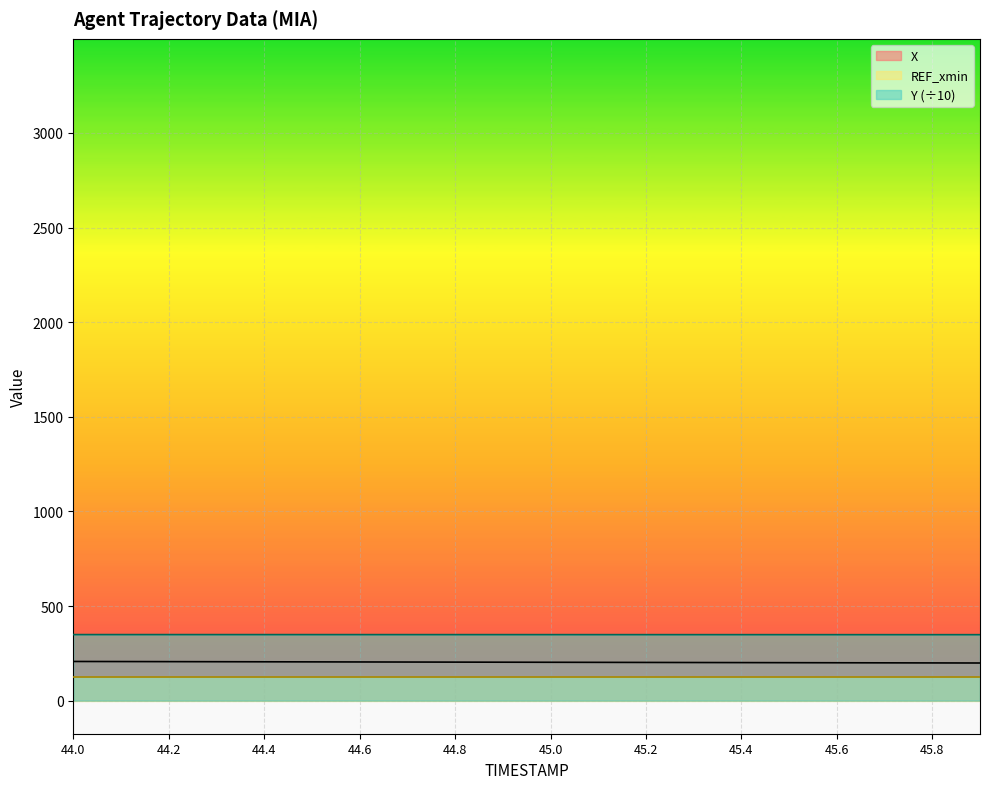

Which has a higher value, 45.5 or 45.2?

45.2